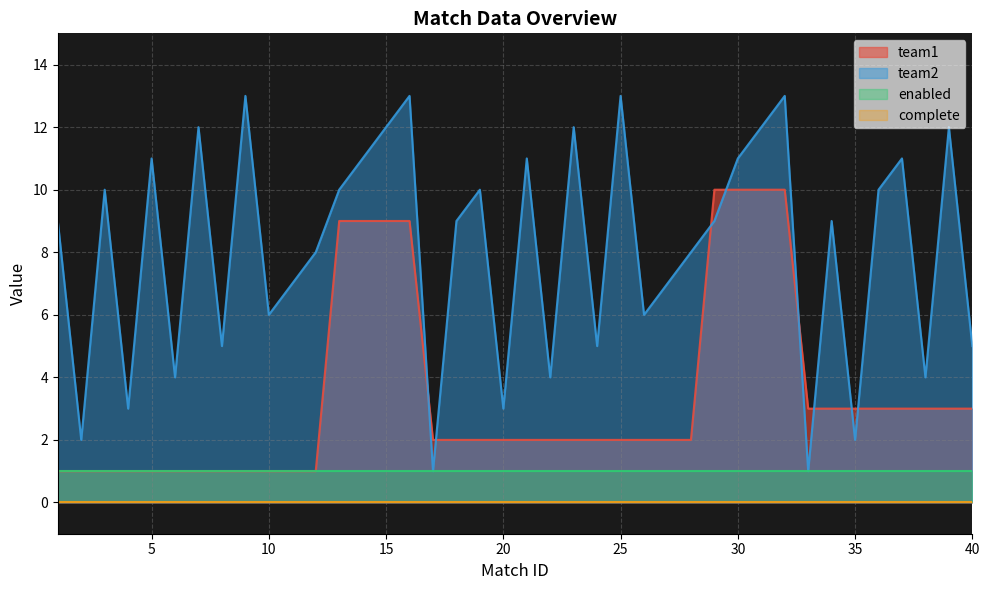

Count the number of categories in the chart.

40